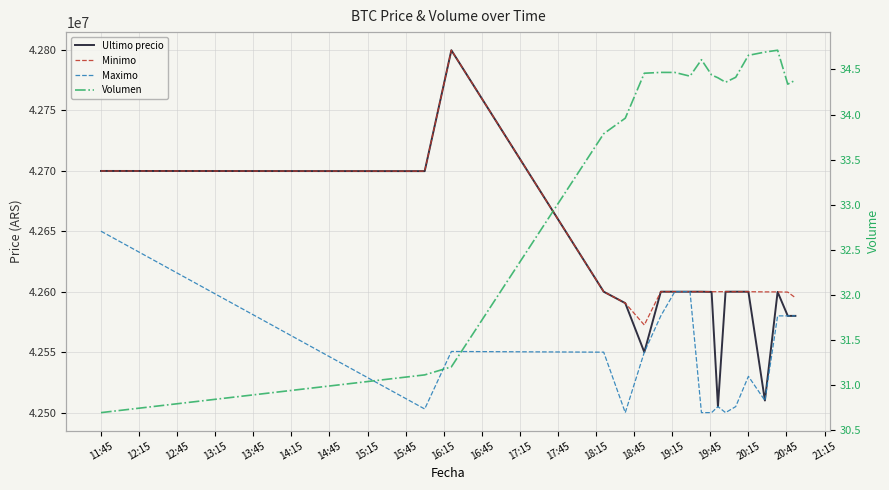

How many lines are shown in the chart?

4